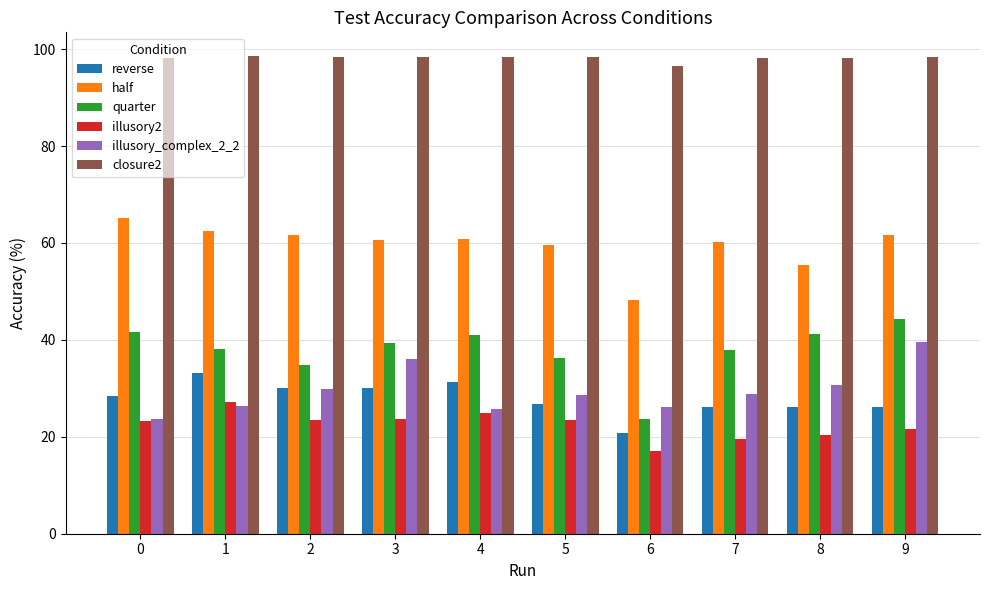

How many values in the reverse series exceed 28?

5